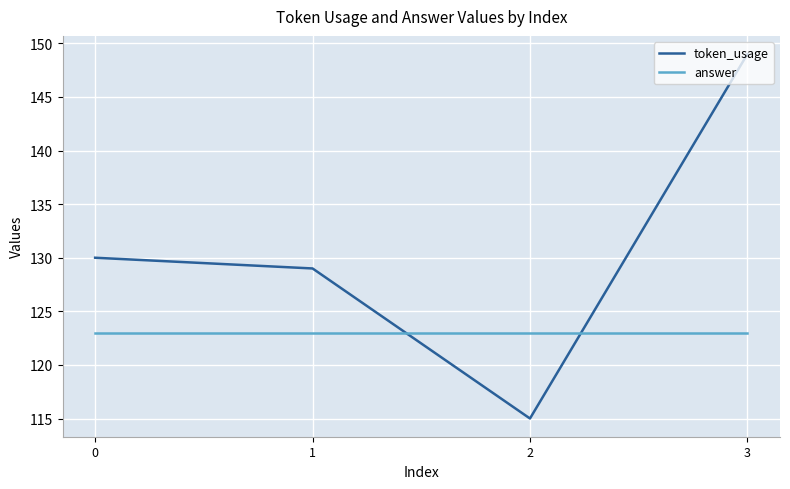

How many times do answer and token_usage cross each other?

2